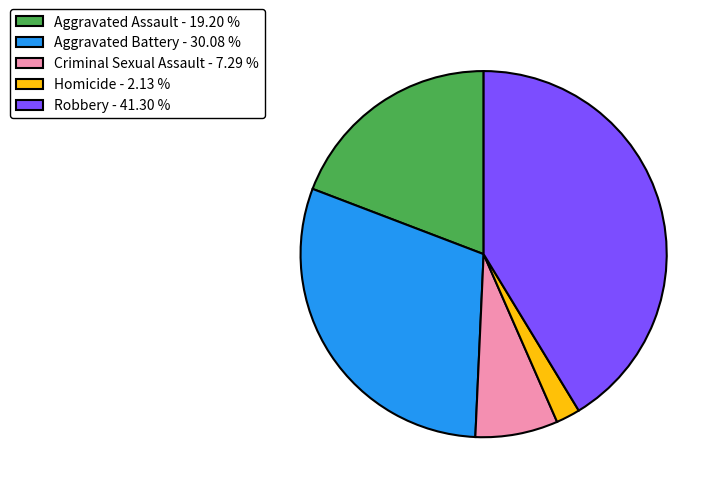

Rank the categories by value from lowest to highest.

Homicide - 2.13 %, Criminal Sexual Assault - 7.29 %, Aggravated Assault - 19.20 %, Aggravated Battery - 30.08 %, Robbery - 41.30 %